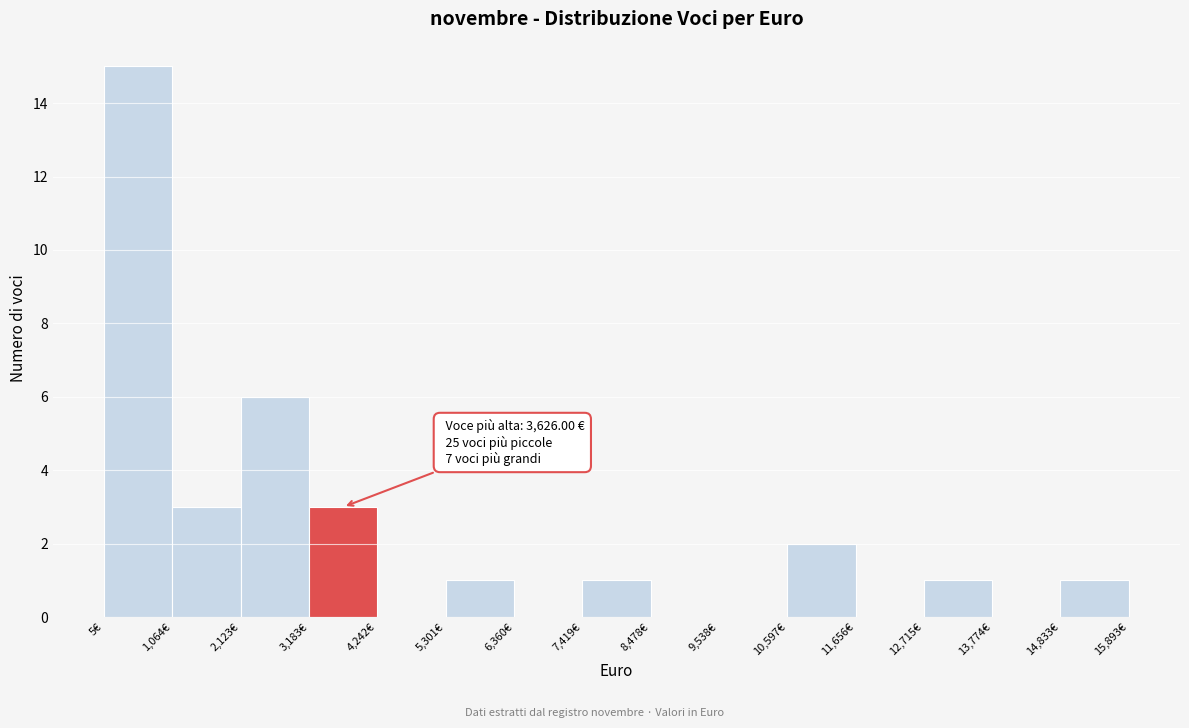

Over which range of the x-axis is the bar tallest?

0 to 1000